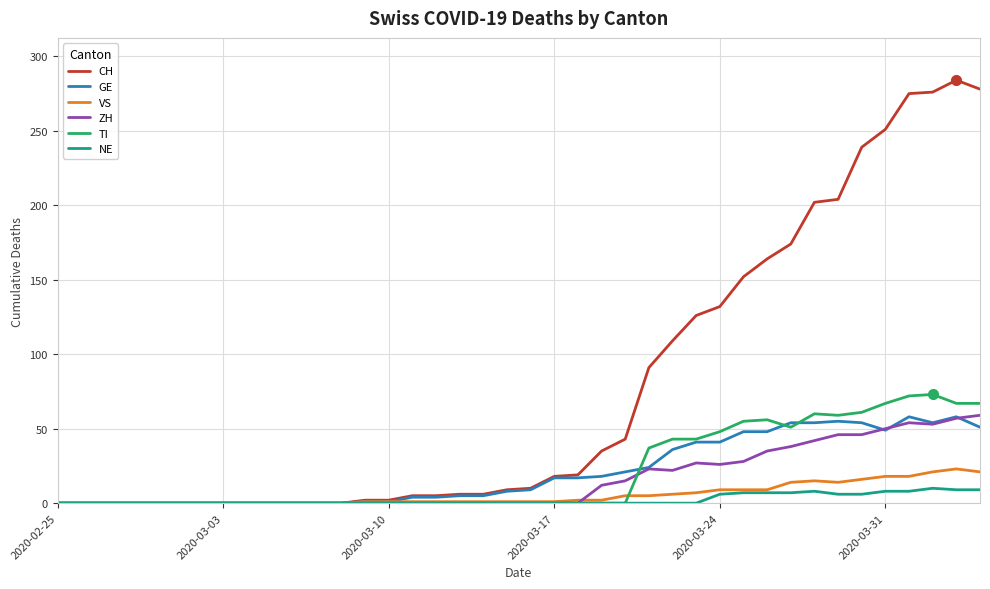

Which series has the largest total across all categories?

CH